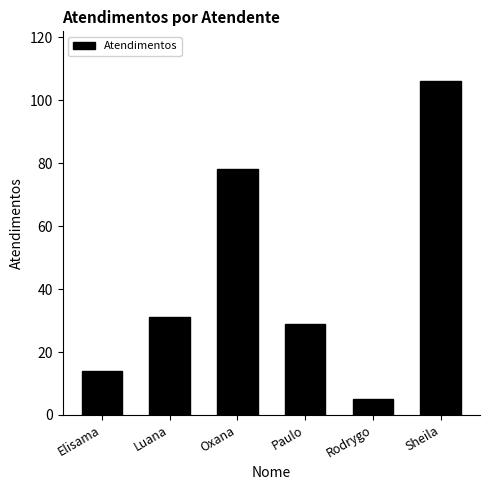

Is it true that the value at Sheila is 185?

False